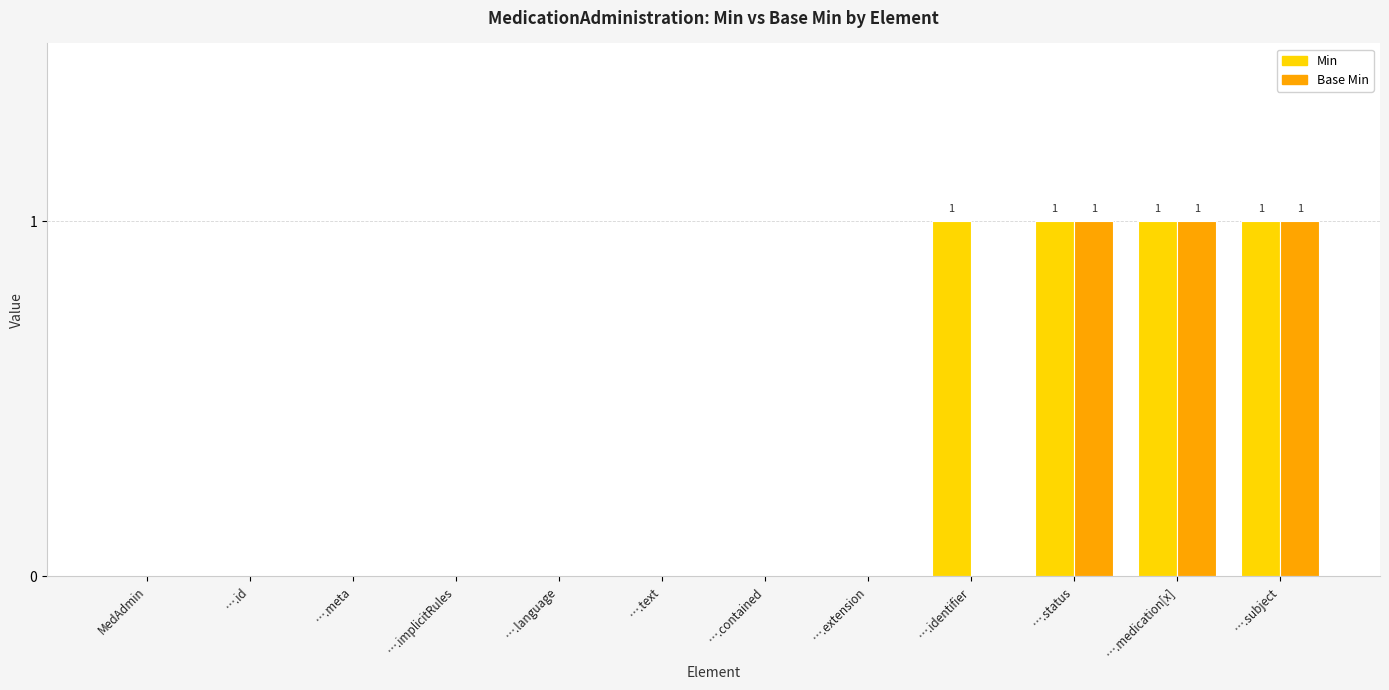

How many Min values are between 0 and 1?

12